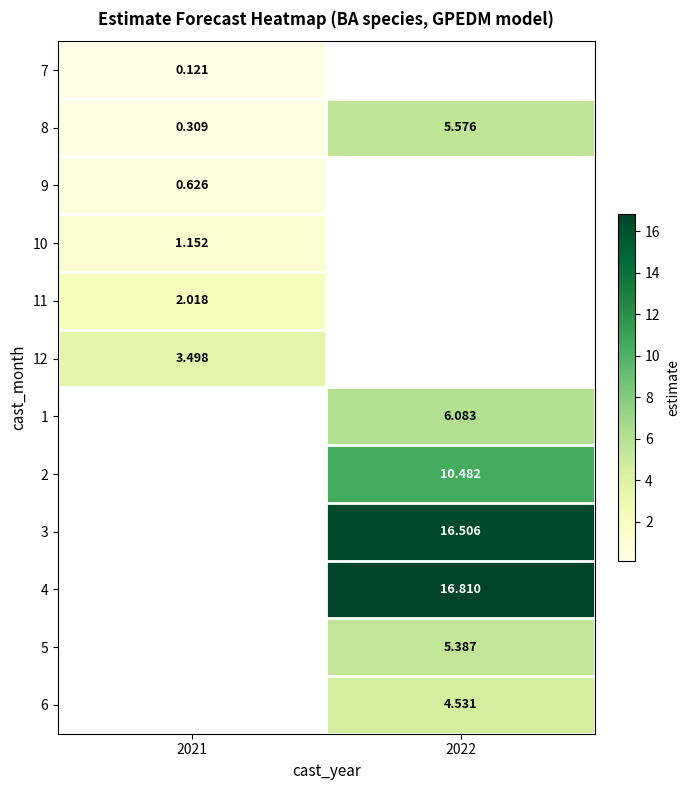

At which label is 11 closest to 2?

2021